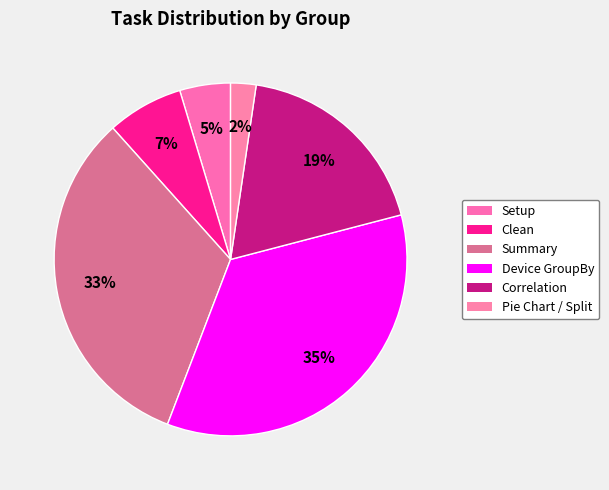

Is there a majority slice in this chart?

No